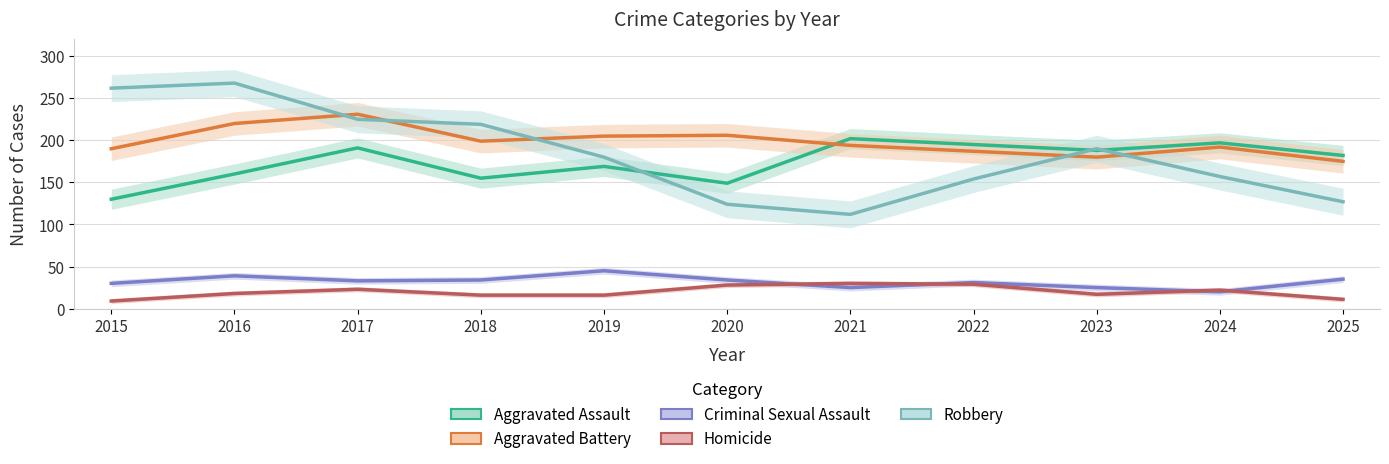

Between 2019 and 2022, which series saw the biggest shift?

Aggravated Assault